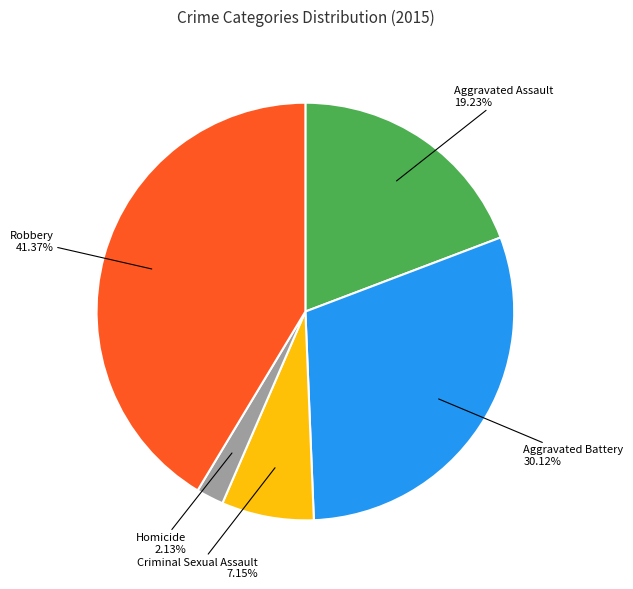

Does any single category account for the majority?

No